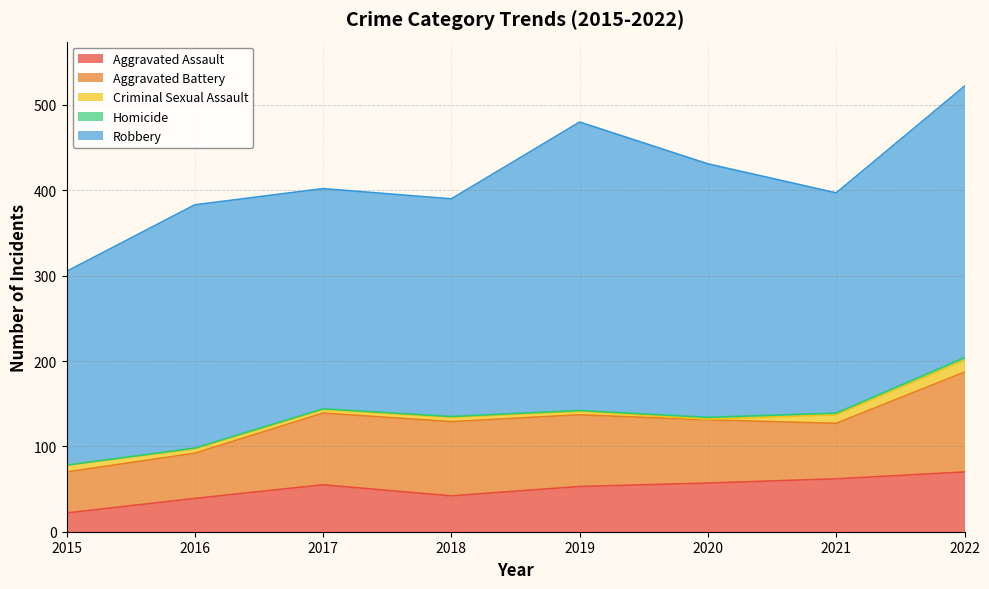

The Aggravated Battery series shows 48 at 2015. True or false?

True